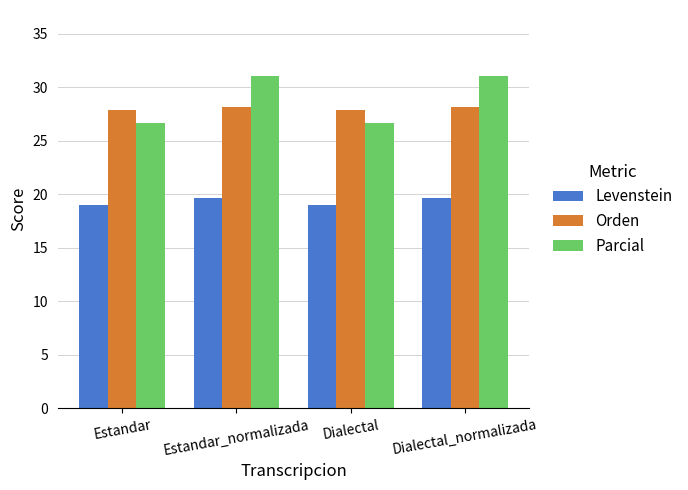

What is the label of the 2nd bar from the right?

Dialectal